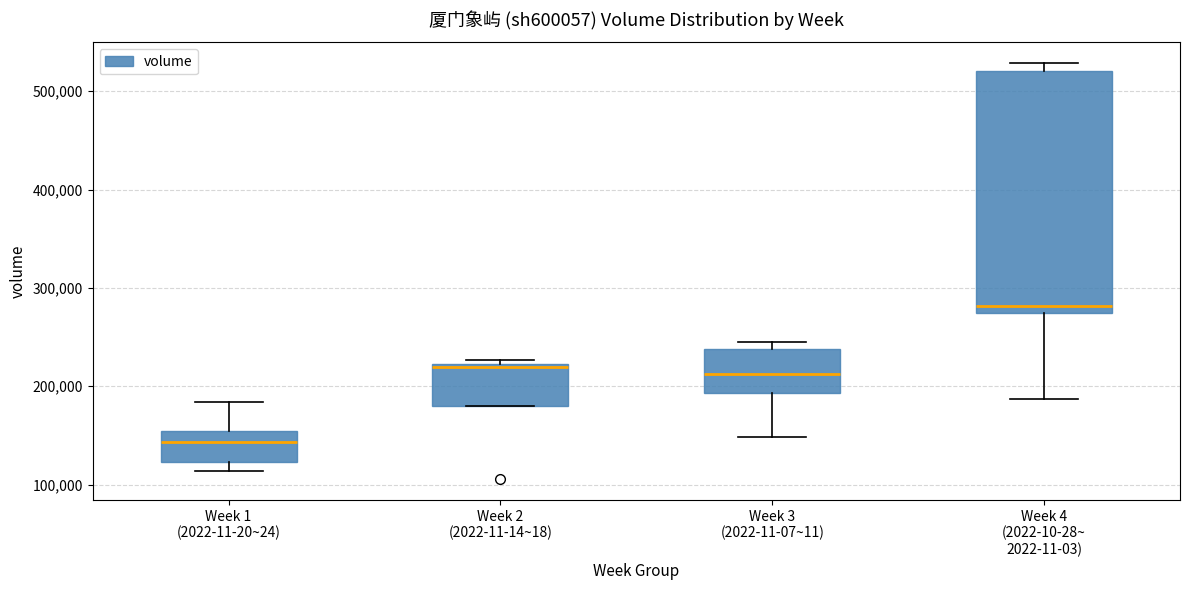

Which box has the lowest median line?

Week 1 (2022-11-20~24)